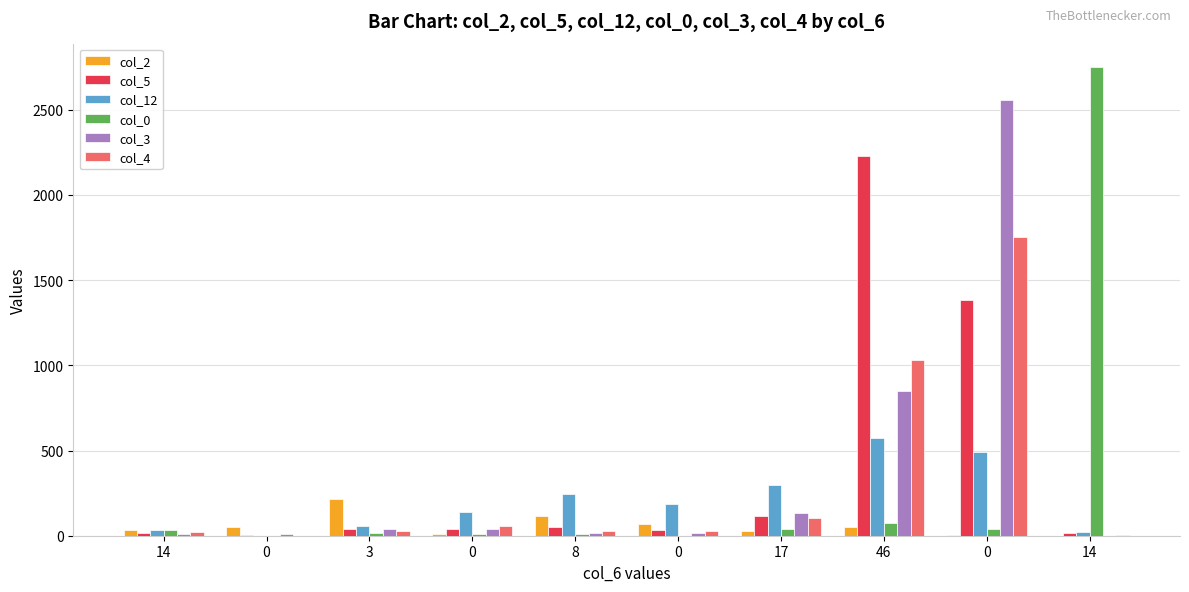

What is the maximum value shown in the chart?

2750